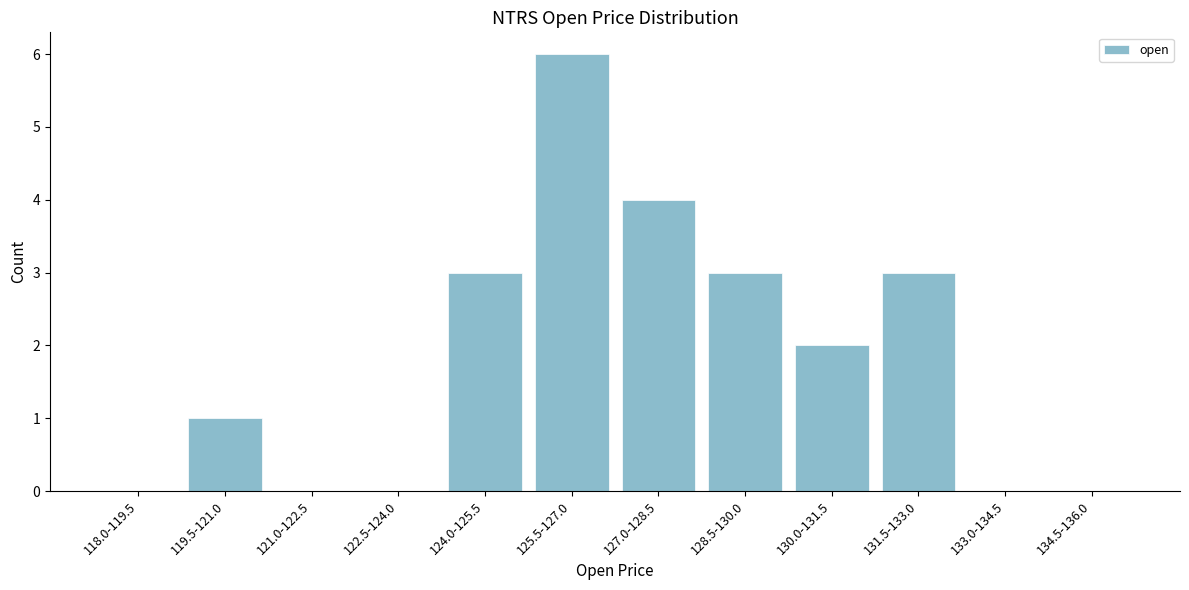

Reading left to right, extract all data points from this chart.

118.0-119.5=0	119.5-121.0=1	121.0-122.5=0	122.5-124.0=0	124.0-125.5=3	125.5-127.0=6	127.0-128.5=4	128.5-130.0=3	130.0-131.5=2	131.5-133.0=3	133.0-134.5=0	134.5-136.0=0